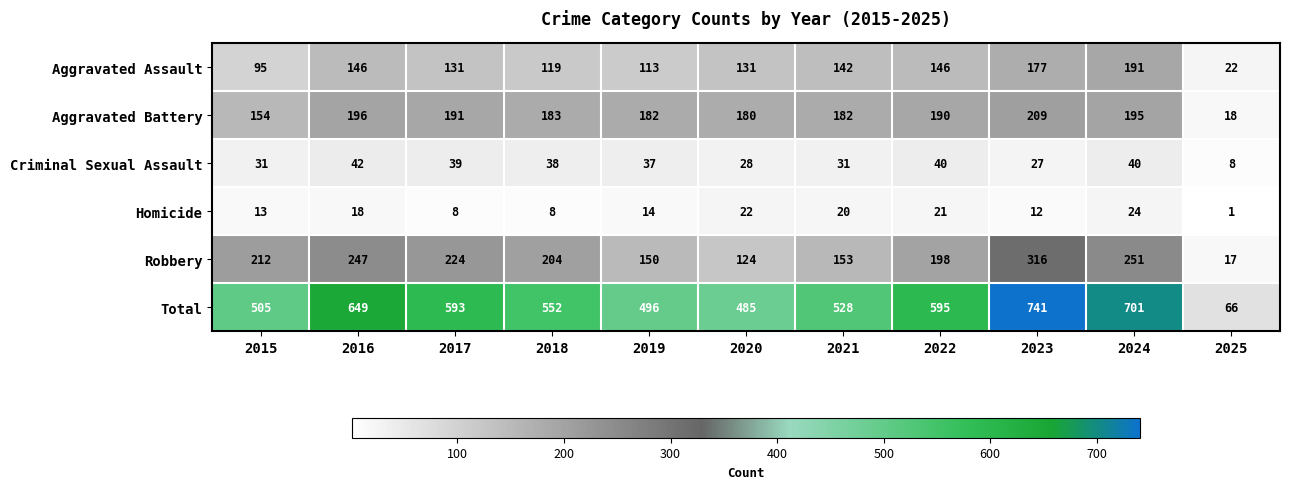

The Aggravated Assault series shows 173 at 2019. True or false?

False